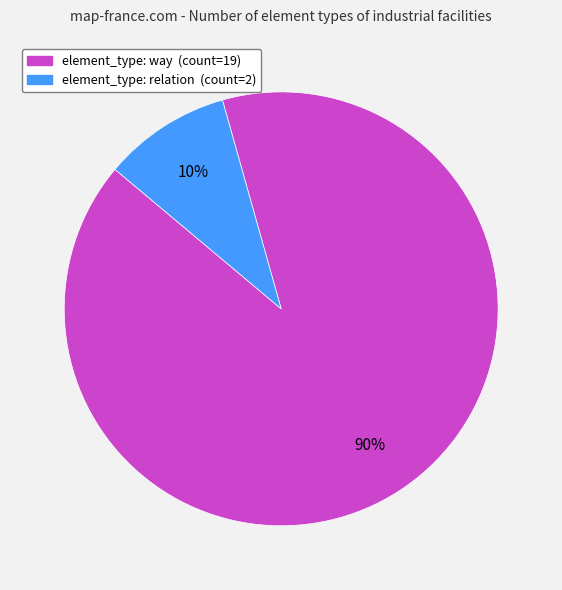

To the nearest percent, what is the average slice percentage?

50%